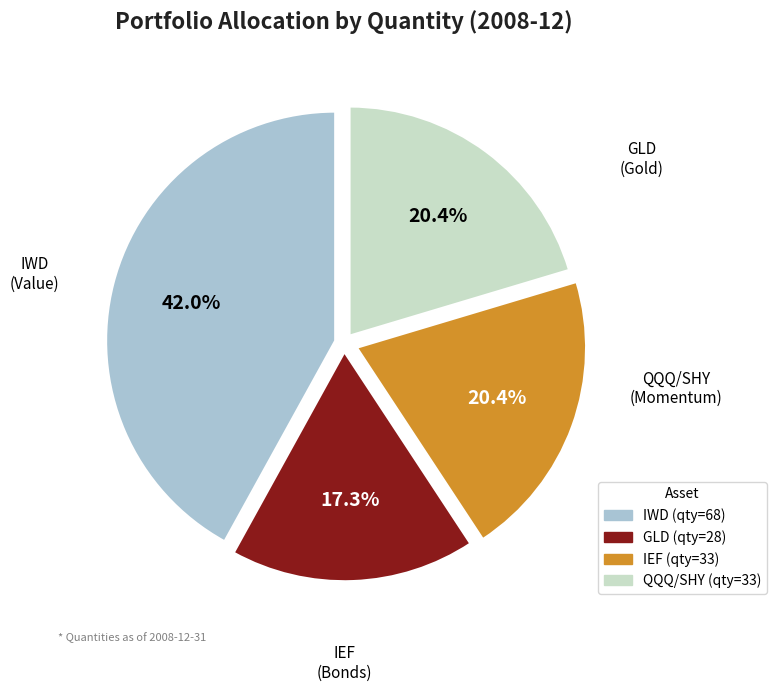

True or false: QQQ/SHY accounts for 14% of the total.

False